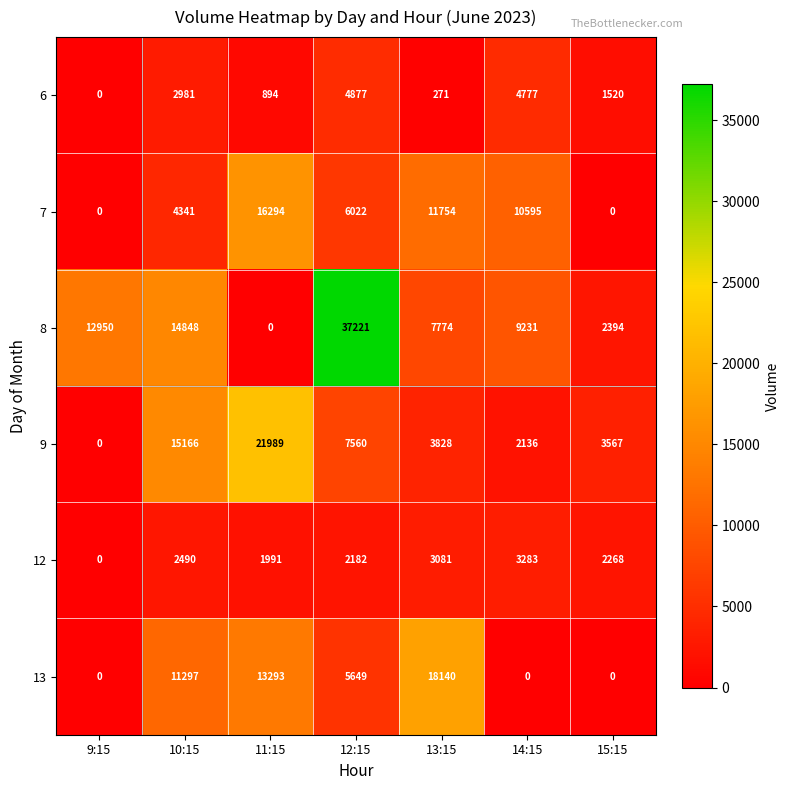

Where does the 8 series first go above 9231?

9:15